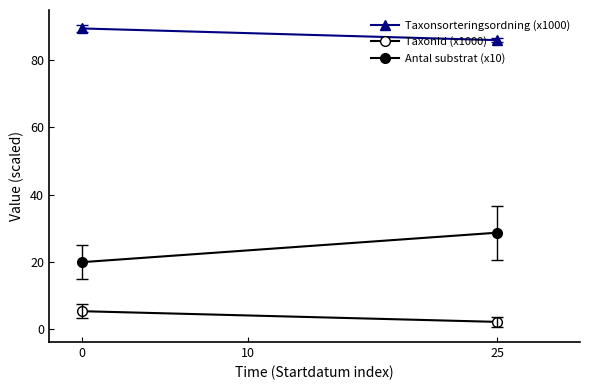

What is the smallest value displayed?

2.3